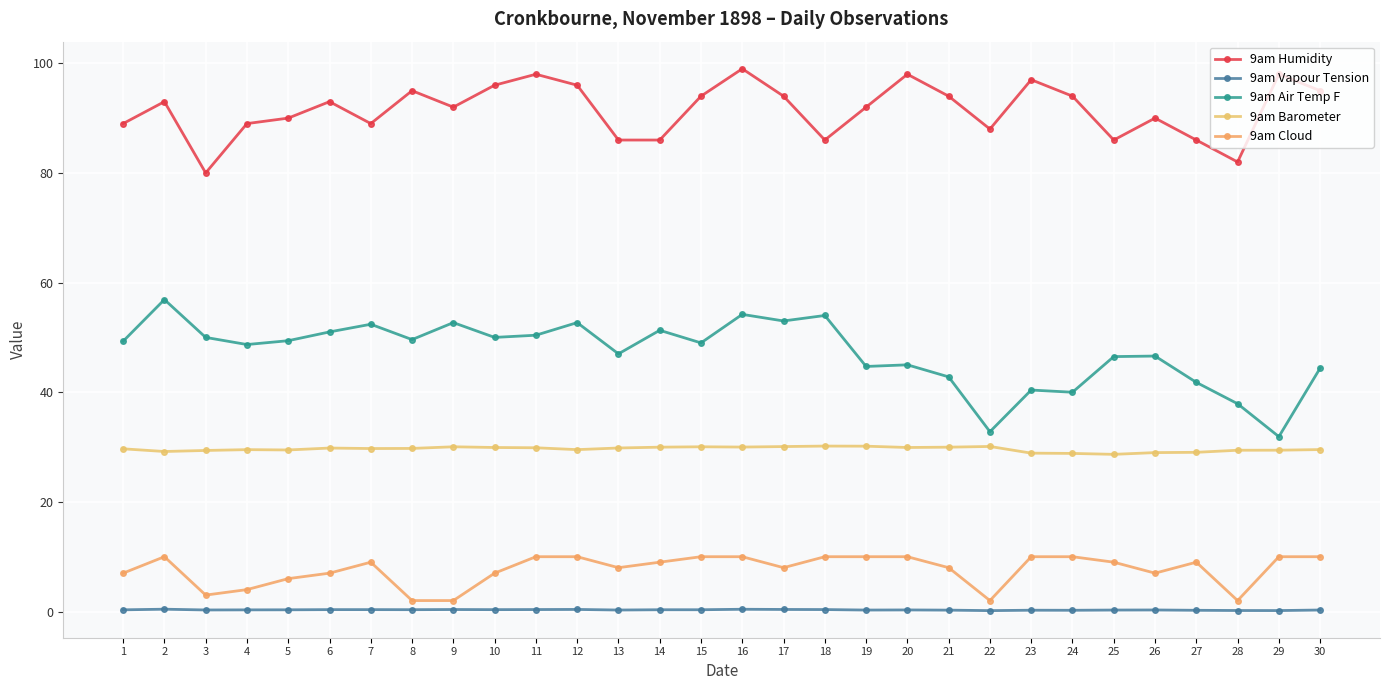

Is this an area chart (filled region under the line)?

No